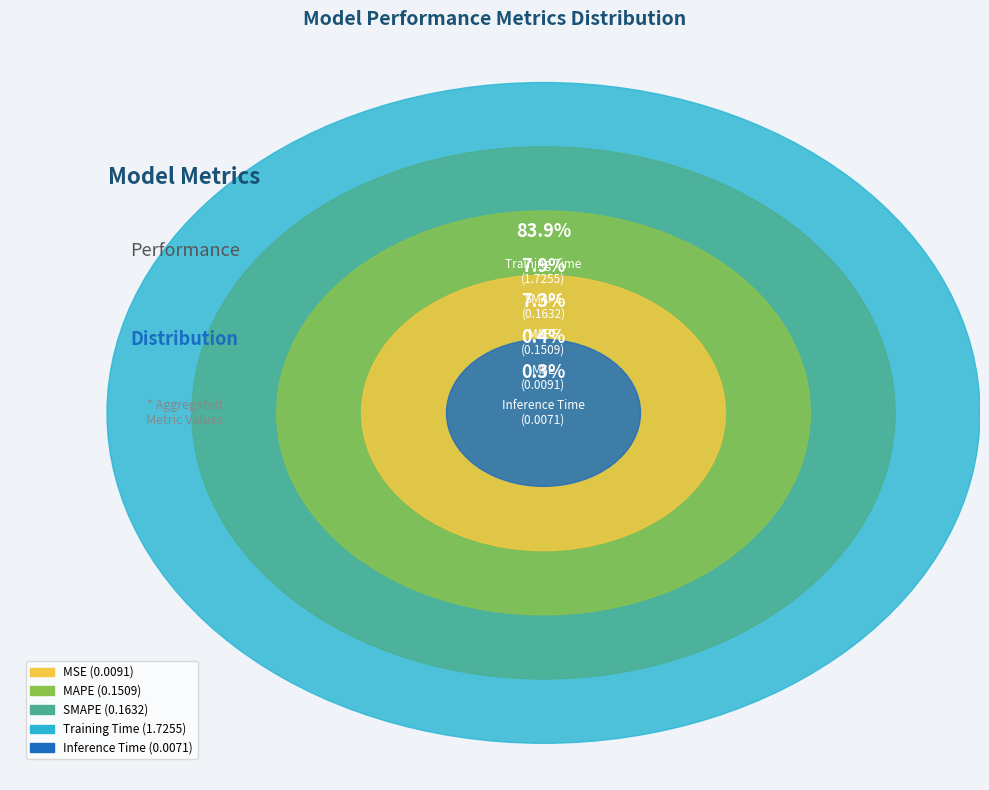

To the nearest percent, what portion does Training Time represent?

84%